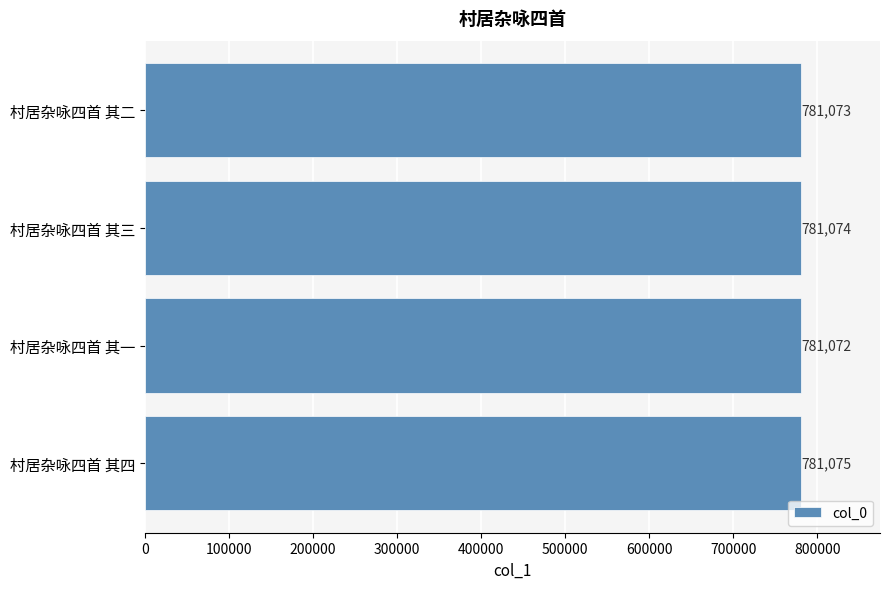

How many data points are less than 781074?

2